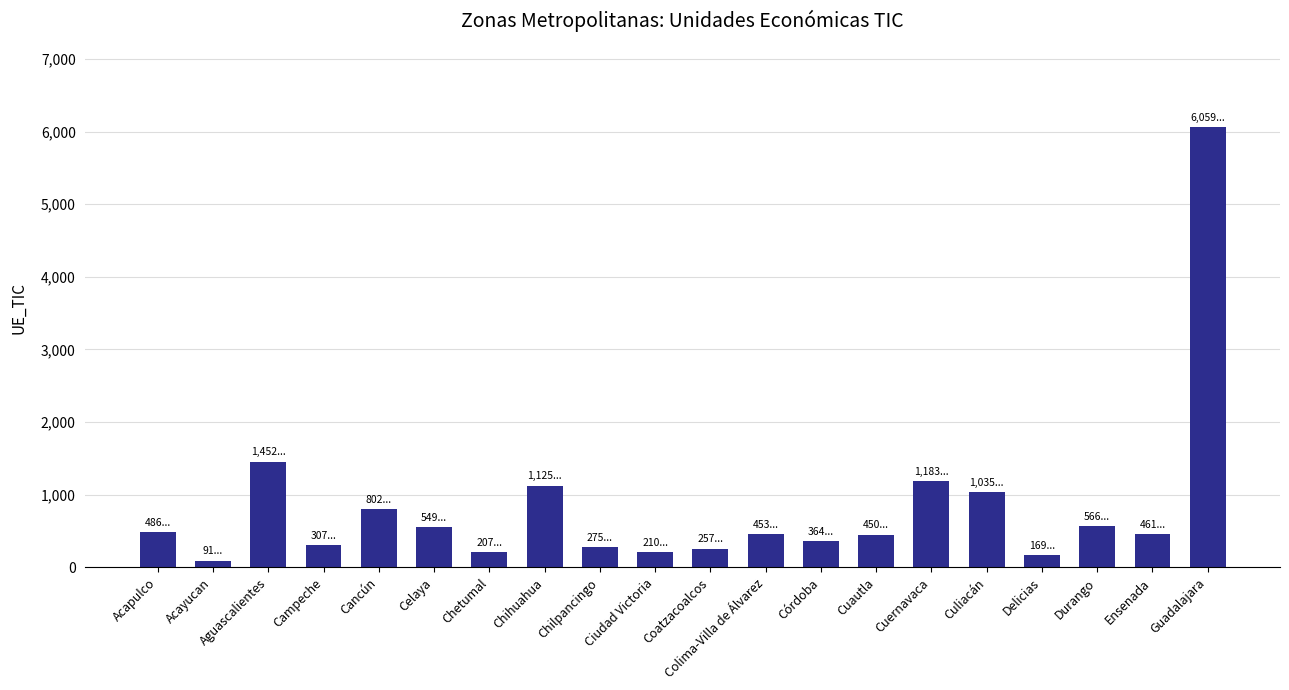

What position from the right is Durango?

3